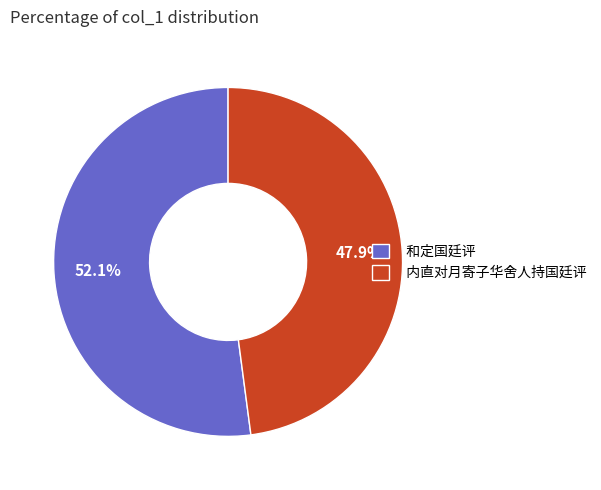

To the nearest percent, what is the combined percentage of 内直对月寄子华舍人持国廷评 and 和定国廷评?

100%